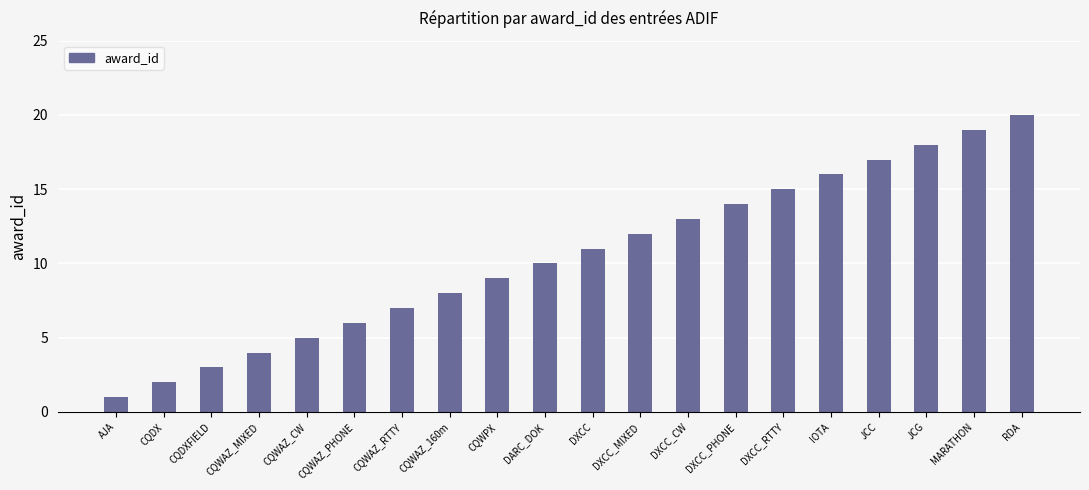

What is the label of the 4th bar from the right?

JCC